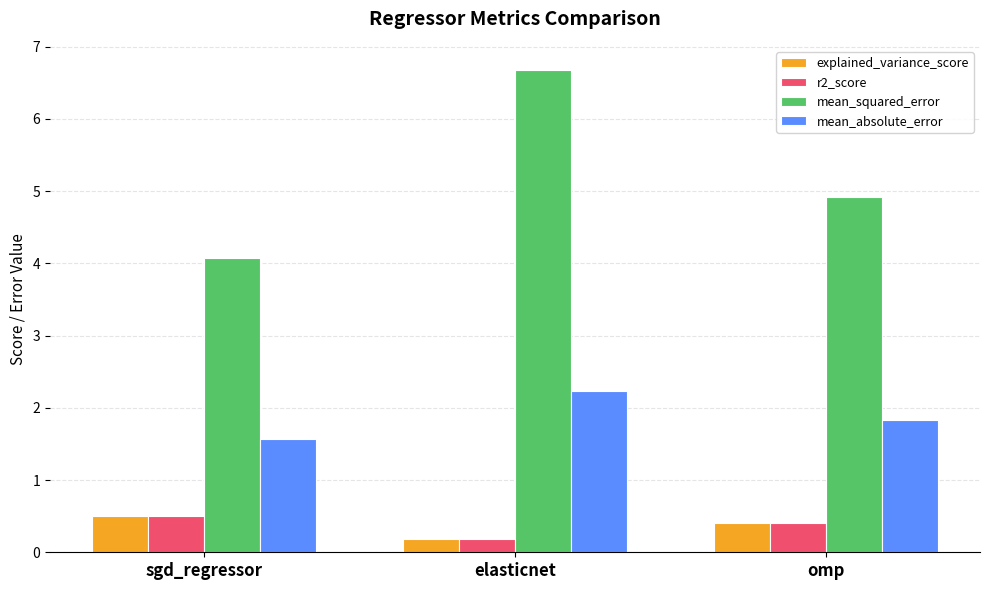

What is the label of the 1st bar from the right?

omp